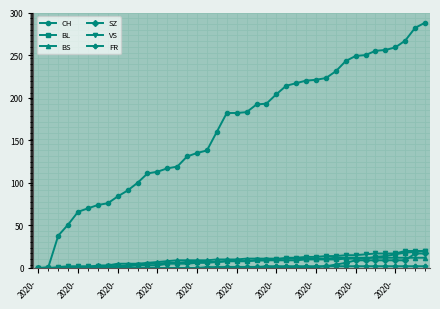

What is the maximum value shown in the chart?

288